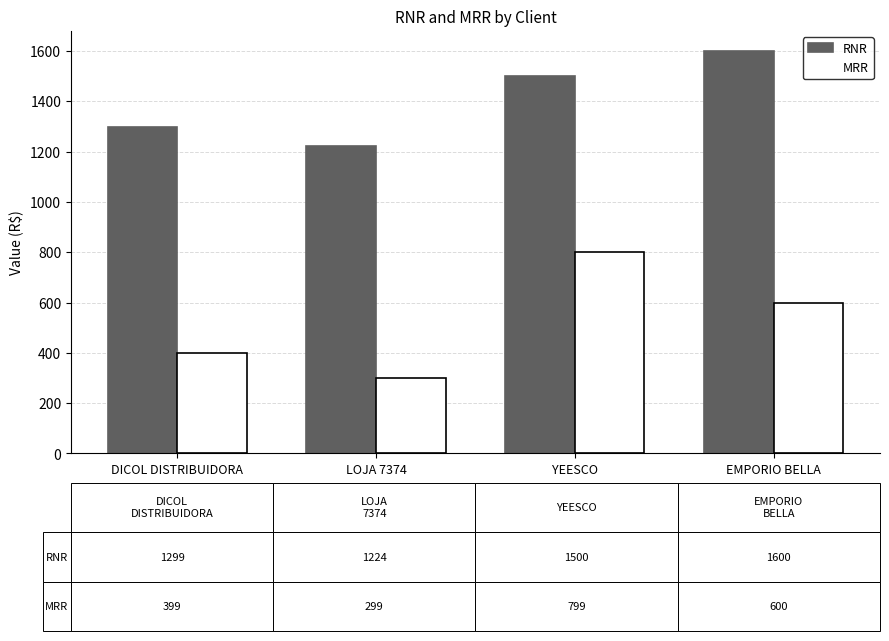

What are all the series names shown in the legend?

RNR, MRR